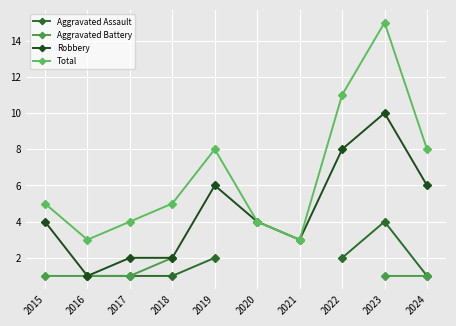

How many values in Aggravated Assault are above zero?

7